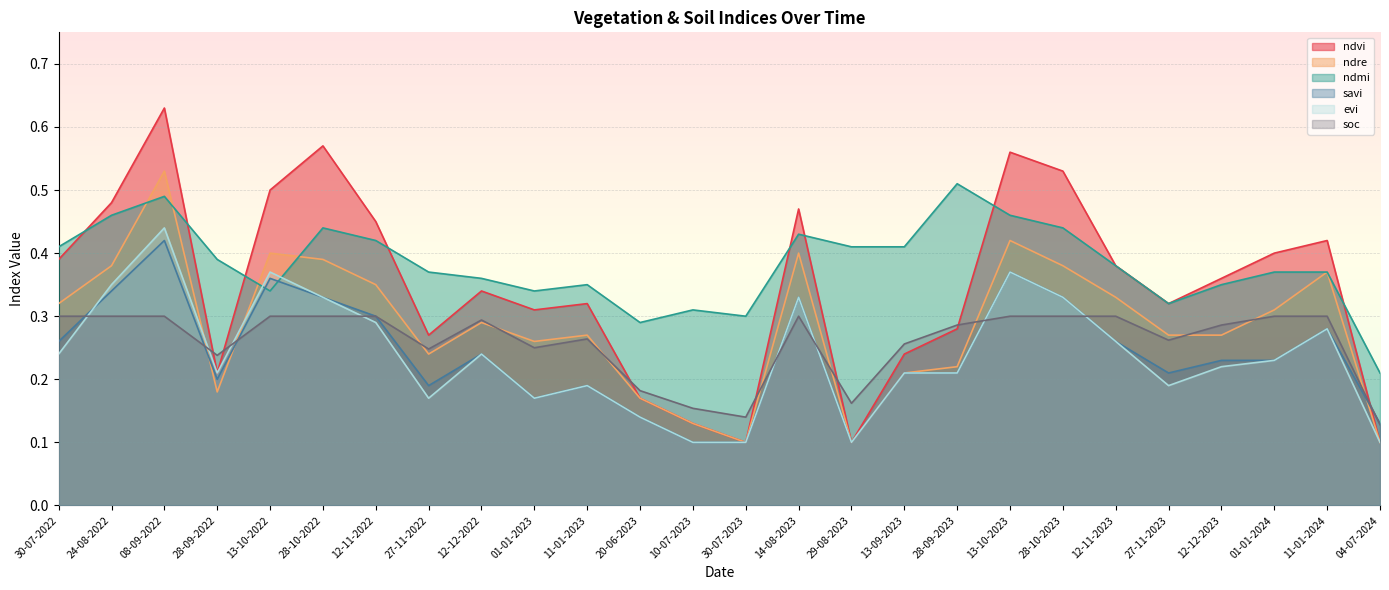

Read the ndmi value at 29-08-2023.

0.4